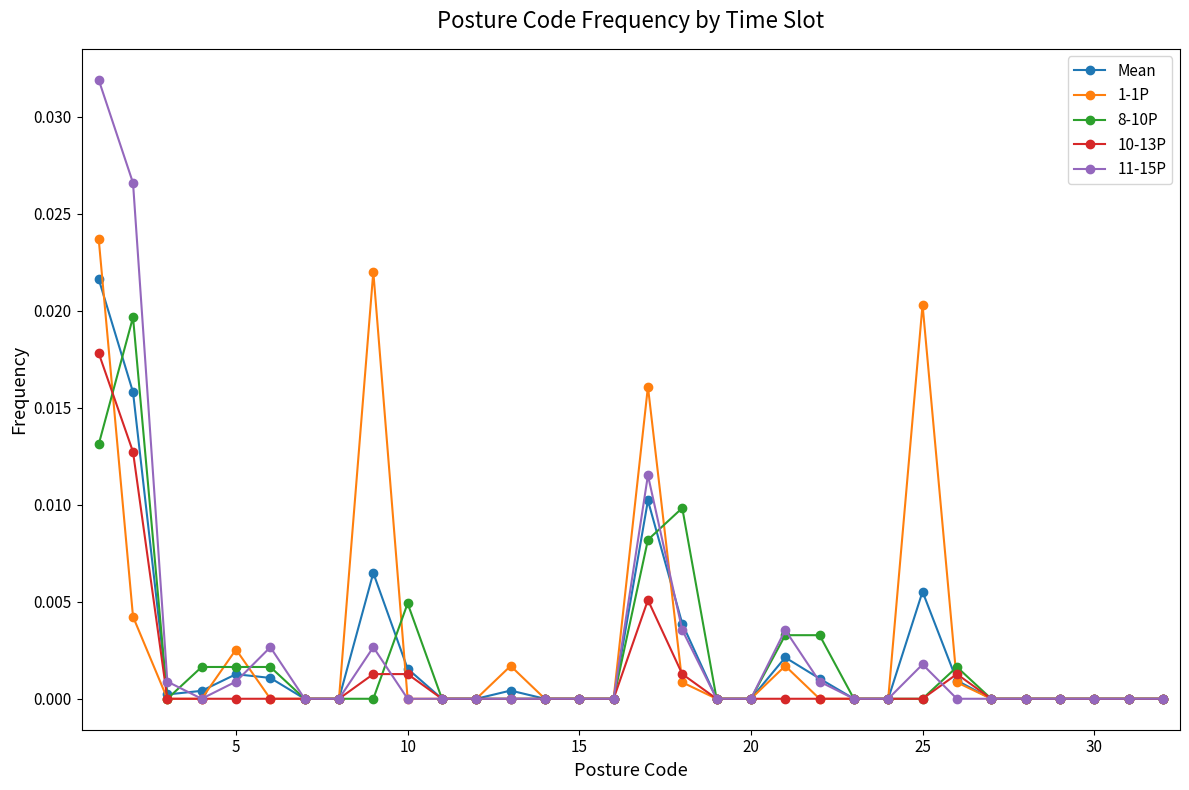

List the series in order of their peak value, highest first.

11-15P, 1-1P, Mean, 8-10P, 10-13P